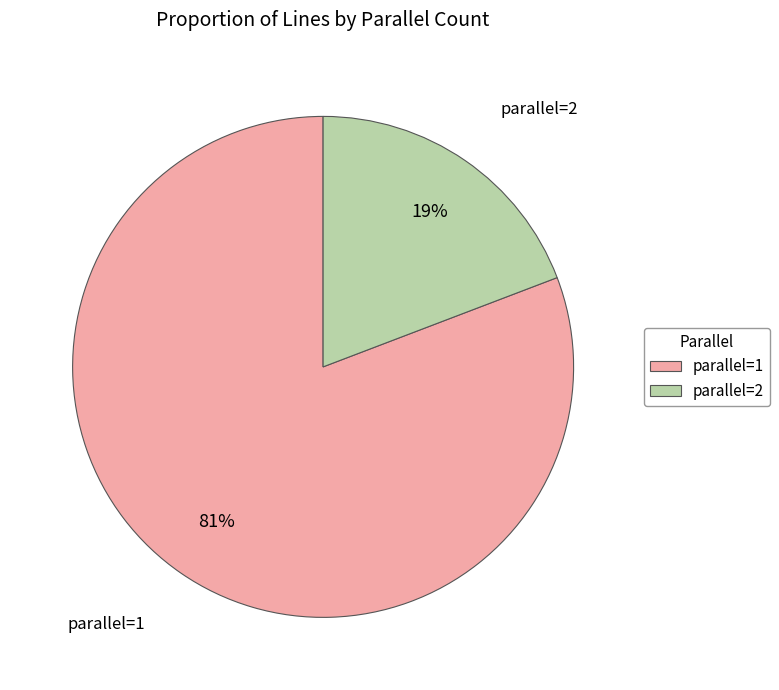

Does any single category account for the majority?

Yes